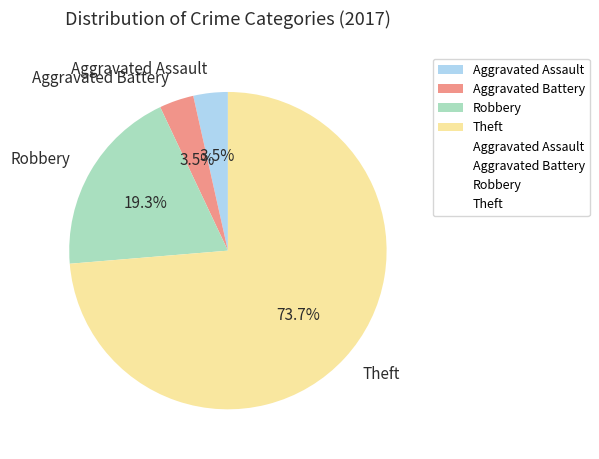

What is the majority slice?

Theft